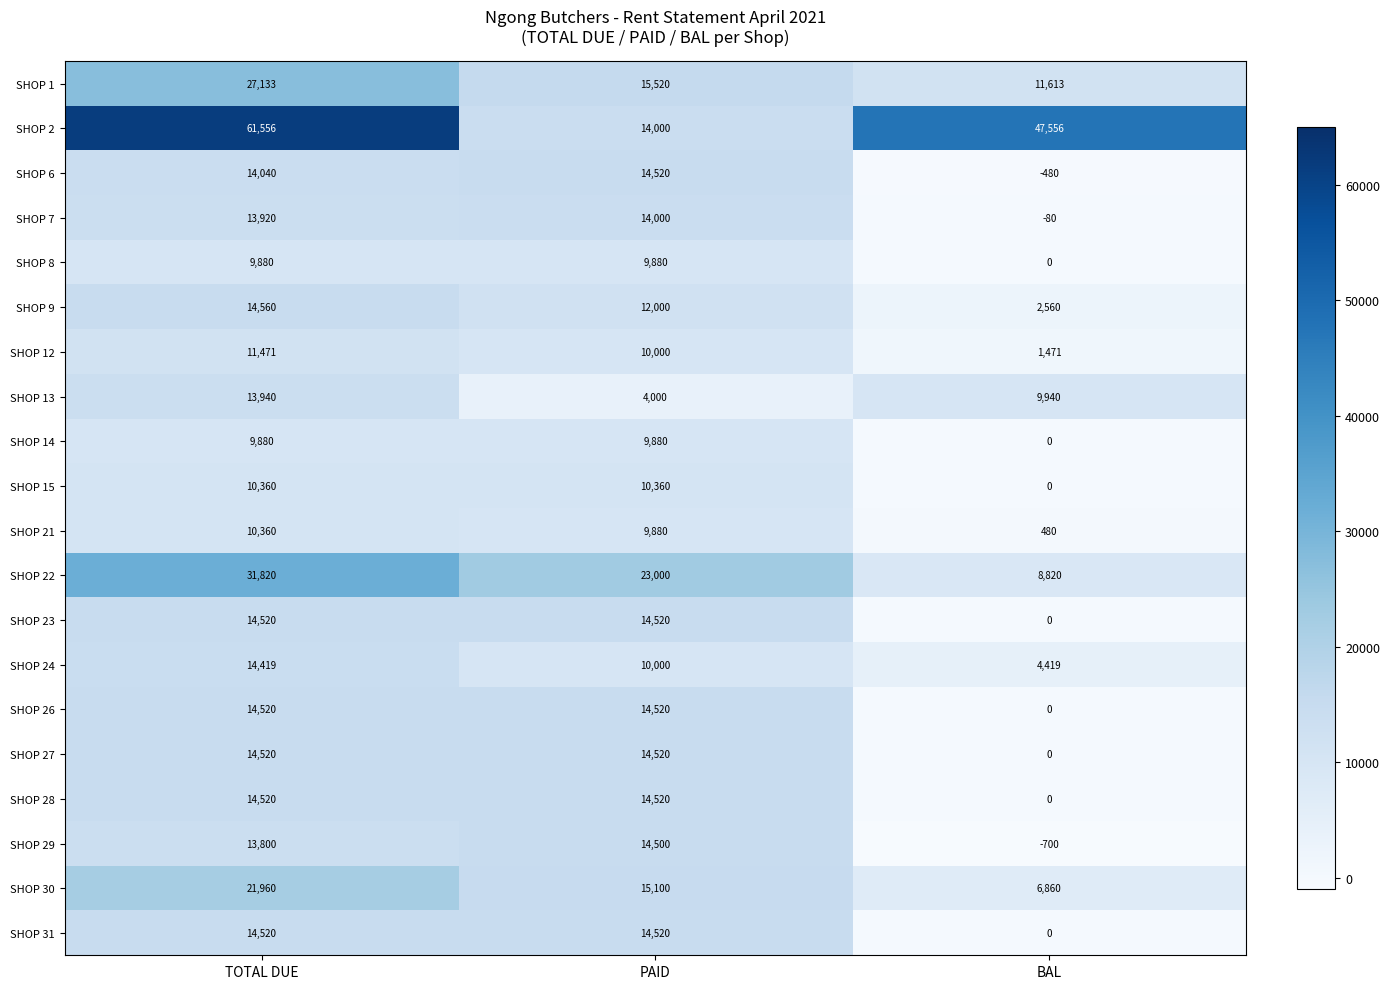

Is it true that SHOP 22 equals 15714 at PAID?

False